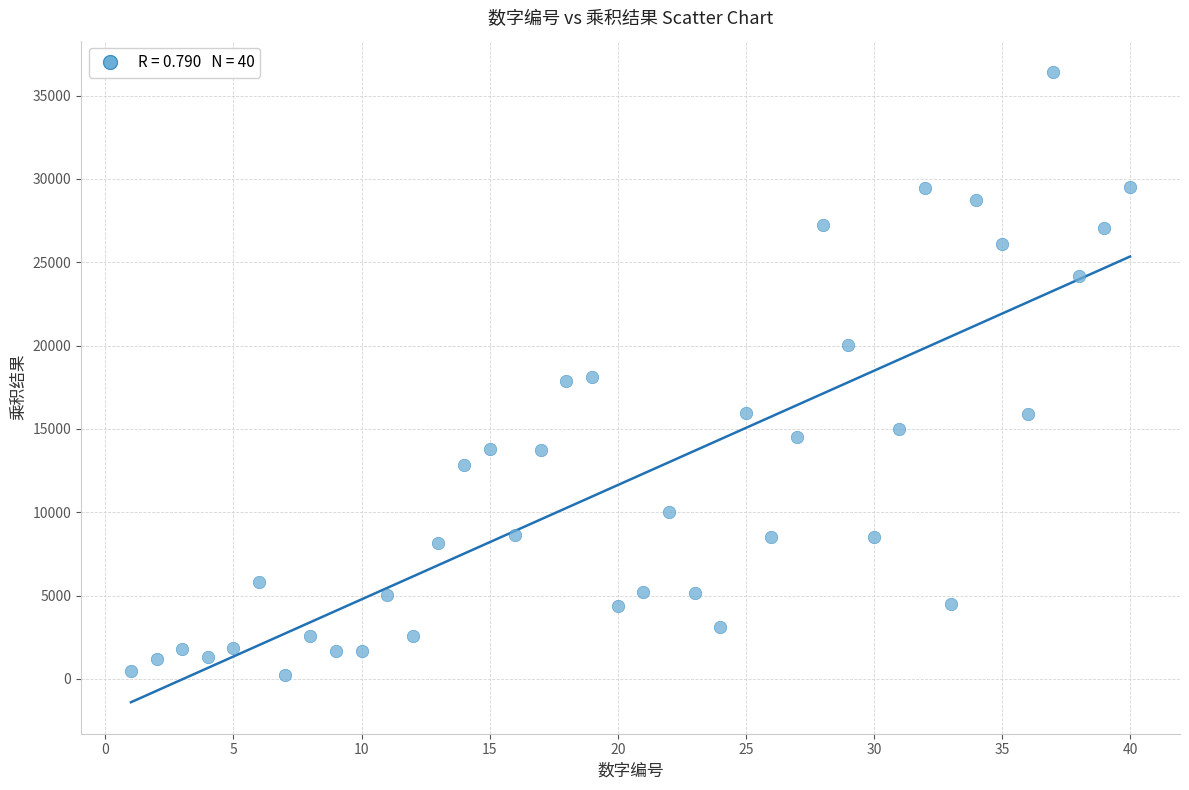

What is the range of Y values (max minus min)?

36177